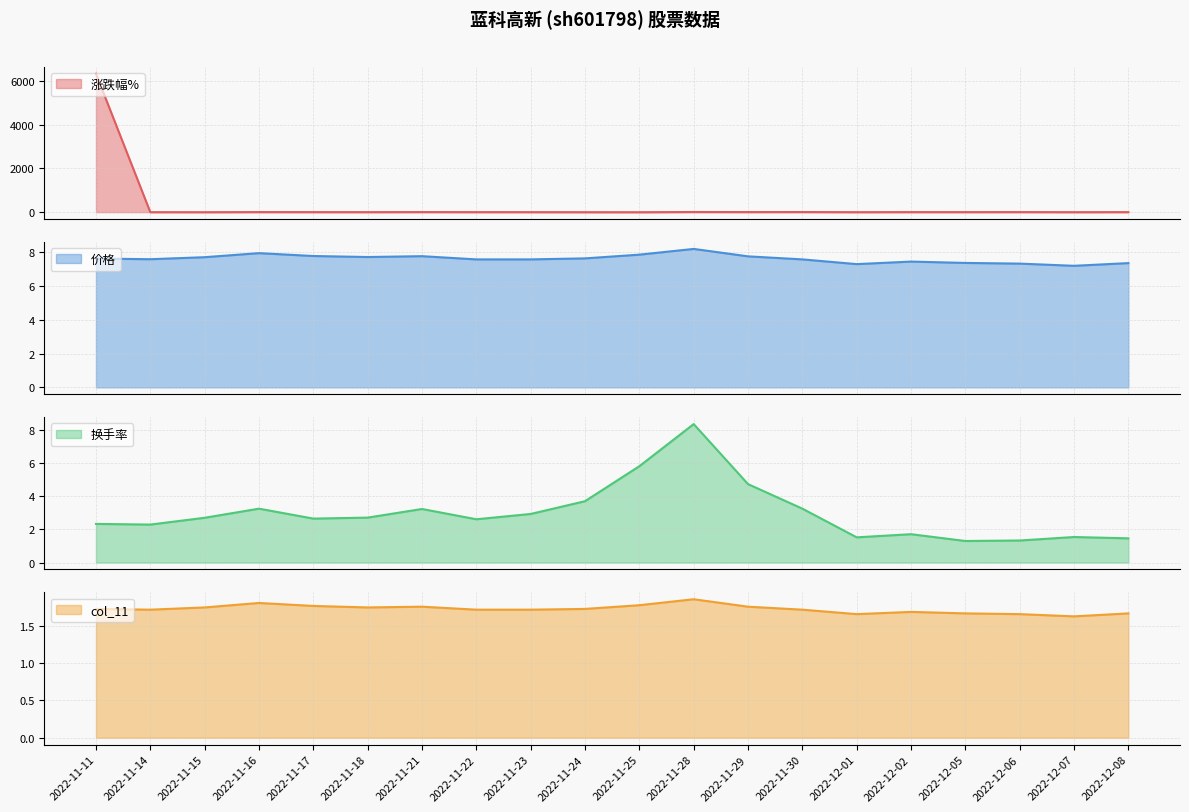

Reading left to right, extract all data points from this chart.

涨跌幅%: 6330.0	-1.6	-3.0	2.2	0.8	-0.6	2.5	0.0	-0.8	-2.8	-4.2	5.7	2.4	3.8	-2.0	1.1	0.6	1.8	-2.2	0.4
价格: 7.6	7.6	7.7	8.0	7.8	7.7	7.8	7.6	7.6	7.6	7.9	8.2	7.8	7.6	7.3	7.5	7.4	7.3	7.2	7.4
换手率: 2.3	2.3	2.7	3.2	2.6	2.7	3.2	2.6	2.9	3.7	5.8	8.3	4.7	3.2	1.5	1.7	1.3	1.3	1.5	1.5
col_11: 1.7	1.7	1.8	1.8	1.8	1.8	1.8	1.7	1.7	1.7	1.8	1.9	1.8	1.7	1.7	1.7	1.7	1.7	1.6	1.7